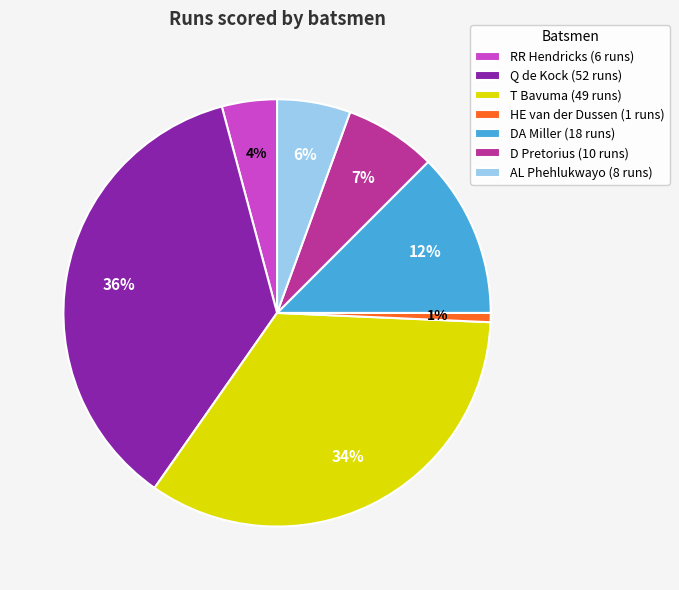

Which has a higher value, DA Miller (18 runs) or T Bavuma (49 runs)?

T Bavuma (49 runs)